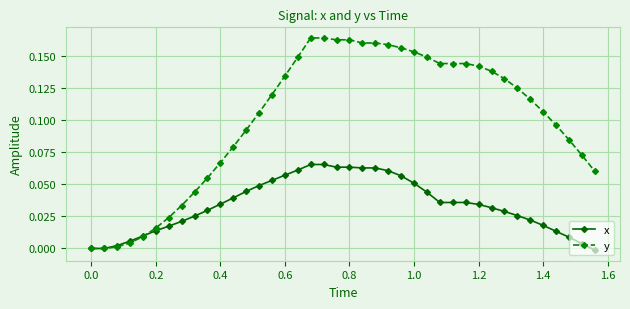

Which series has the largest total across all categories?

y